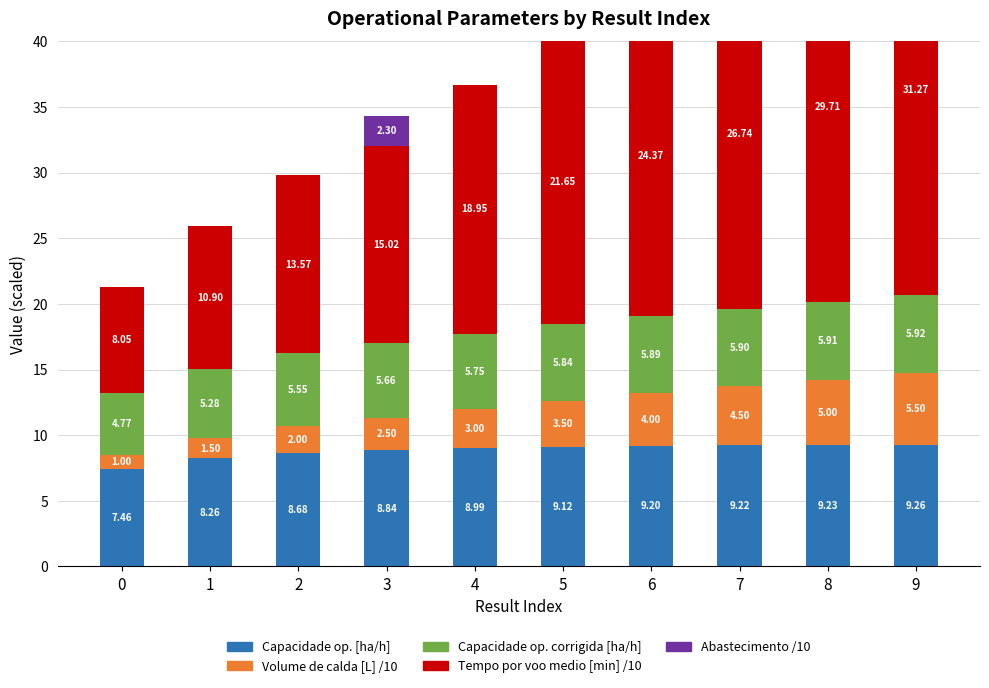

Which has a higher value, 3 or 4?

4